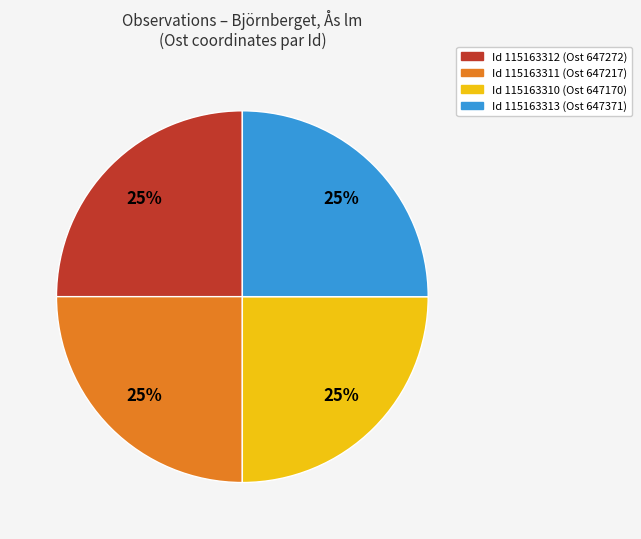

To the nearest percent, what is the combined percentage of Id 115163311 (Ost 647217) and Id 115163310 (Ost 647170)?

50%